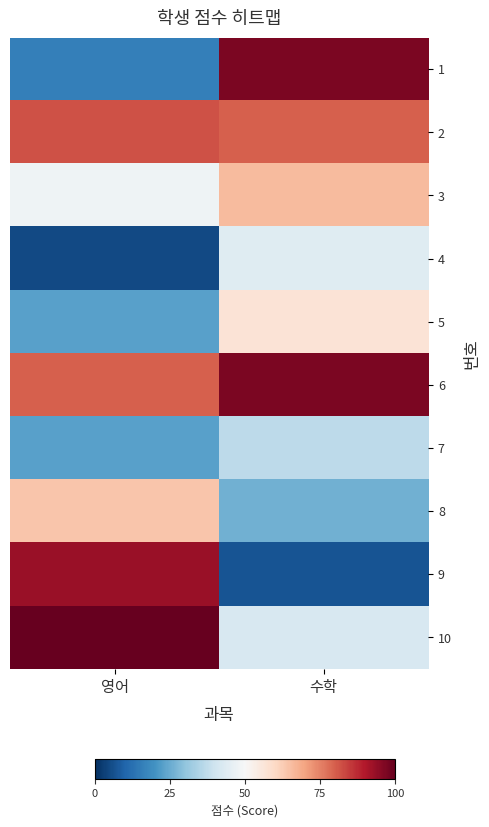

What is the difference between the highest and lowest values at 영어?

95